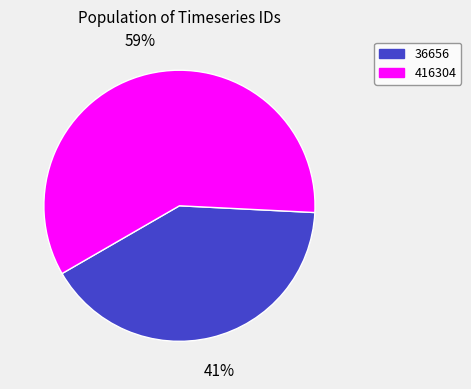

To the nearest percent, what is the average slice percentage?

50%